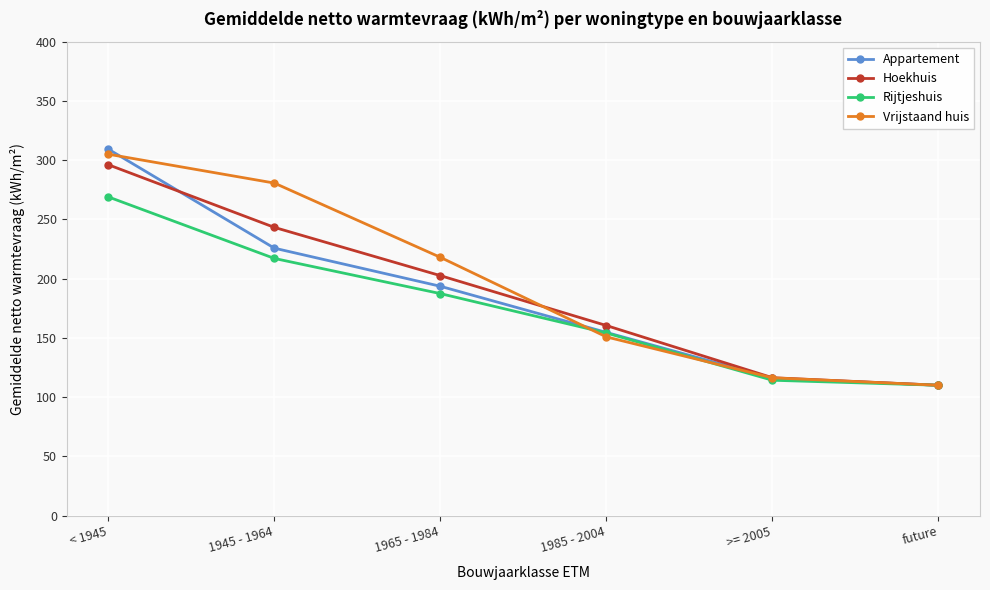

What is the value of the Hoekhuis point at the 5th from the left?

116.4